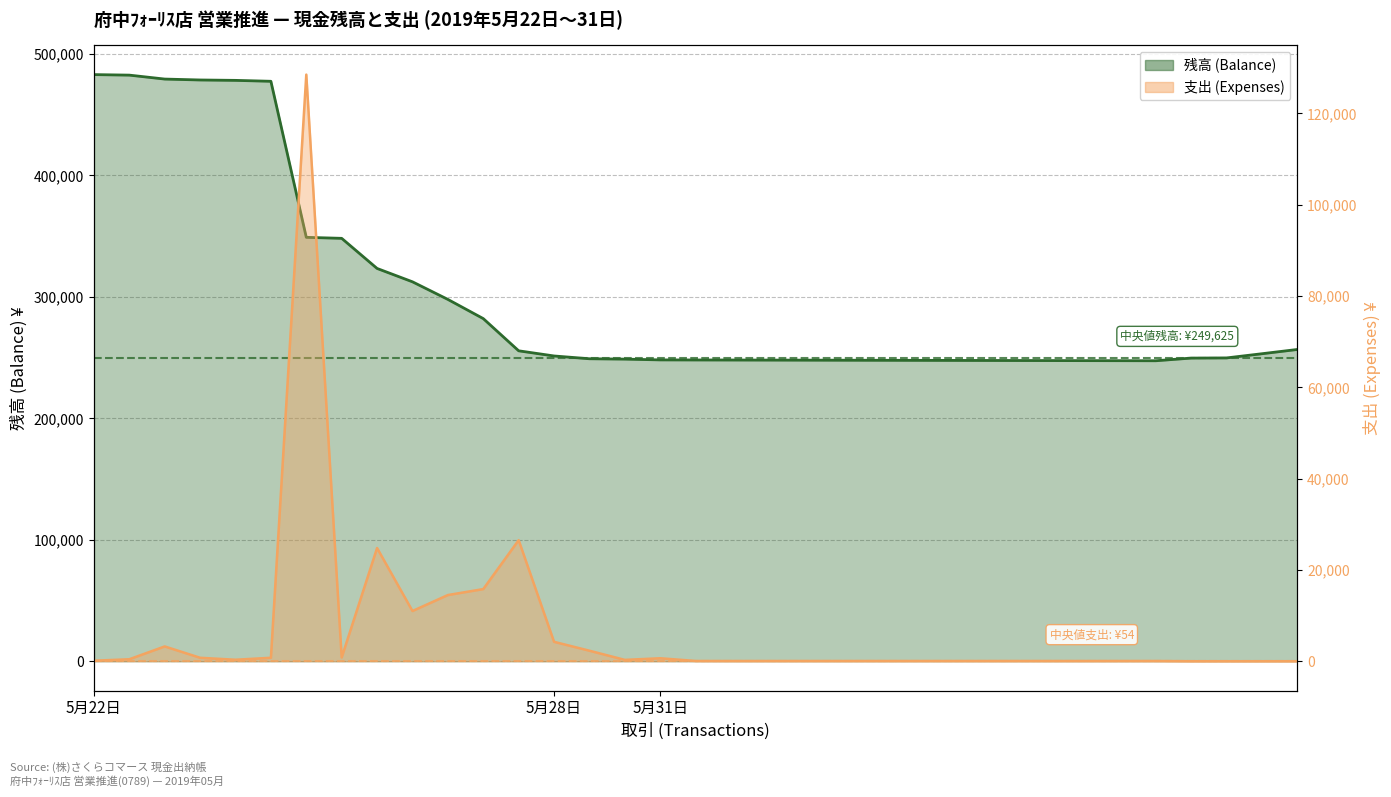

What is the greatest value displayed?

483064